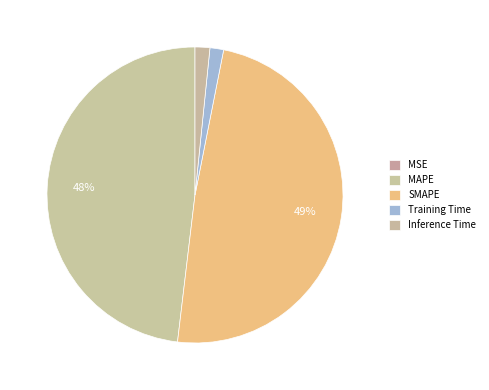

Which category has the smallest portion of the pie?

MSE